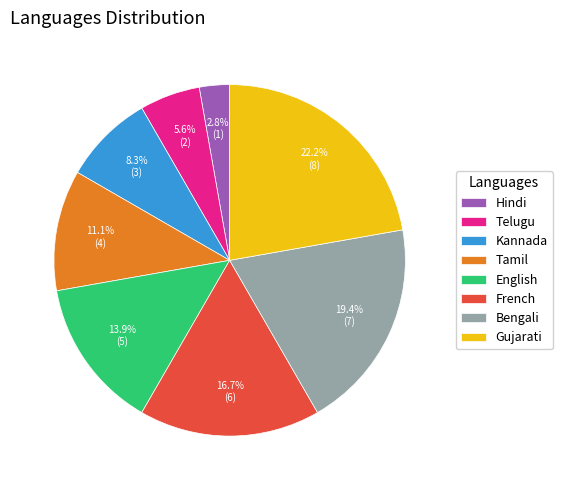

Does any single category account for the majority?

No